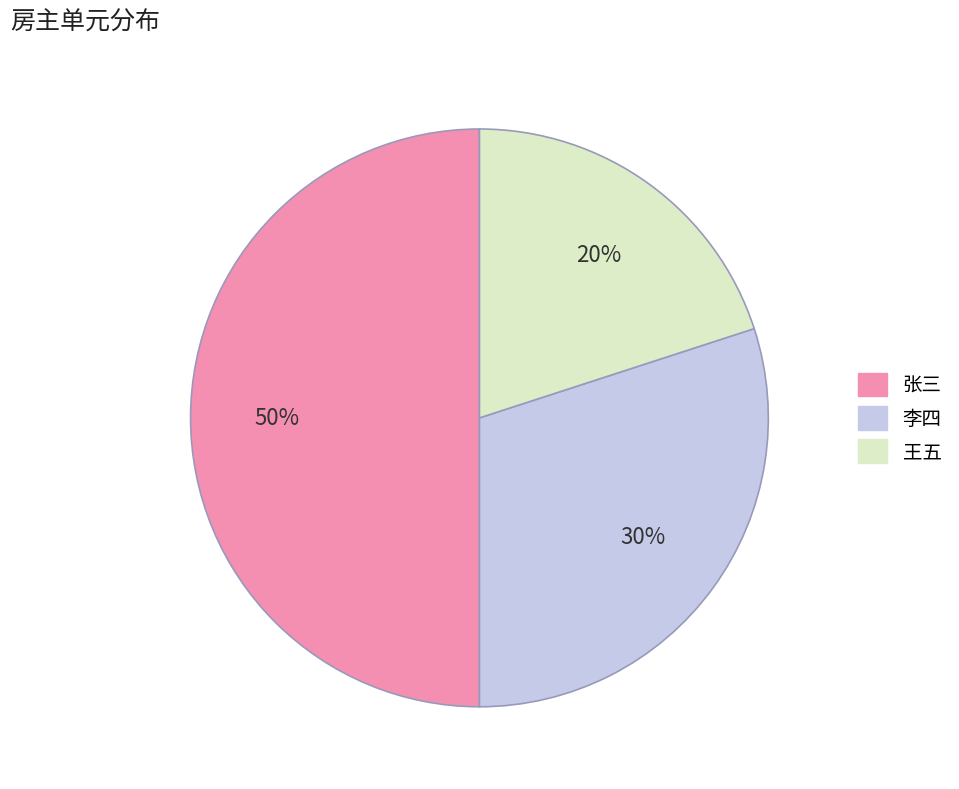

Count the number of slices in the pie.

3